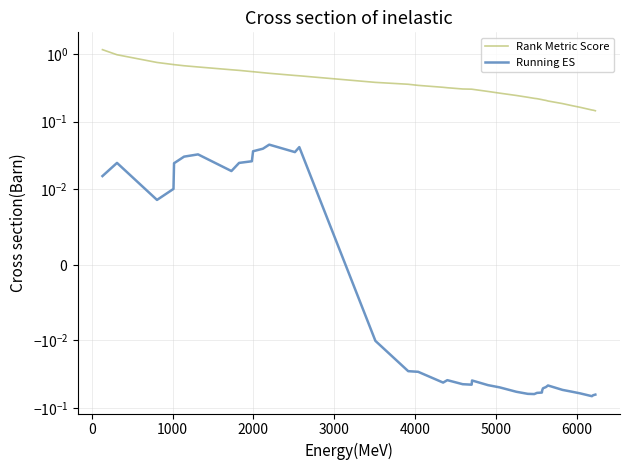

True or false: Running ES and Rank Metric Score cross at least once.

False